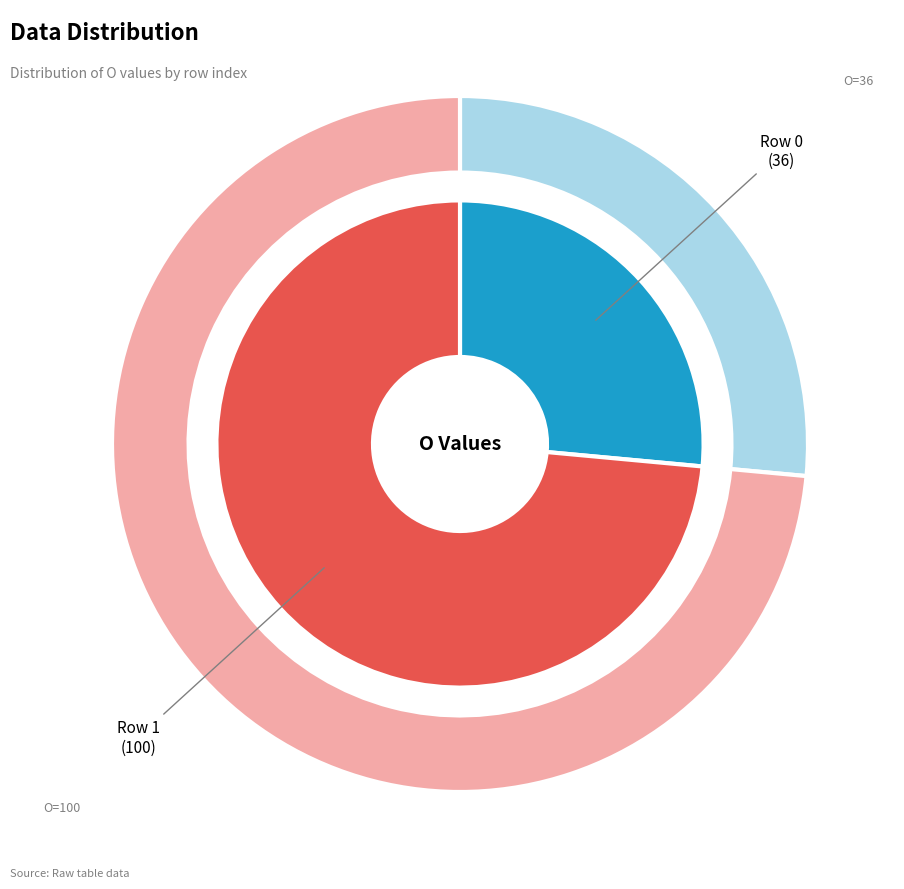

The 1 slice represents 74% of the pie. True or false?

True